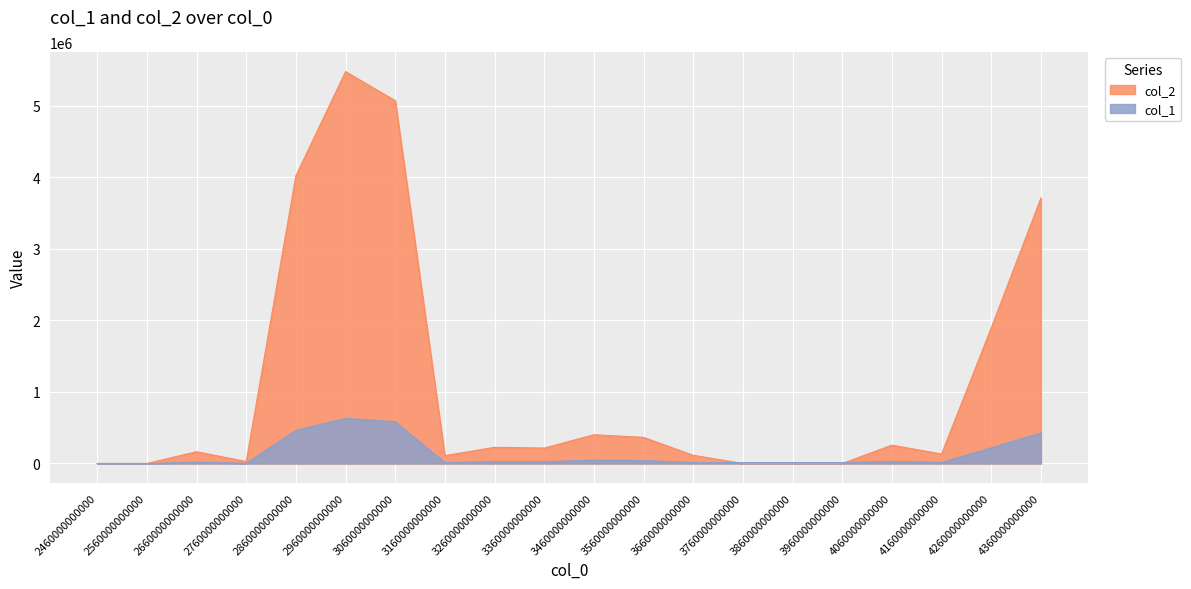

Where does the col_1 series first go above 24811?

2860000000000